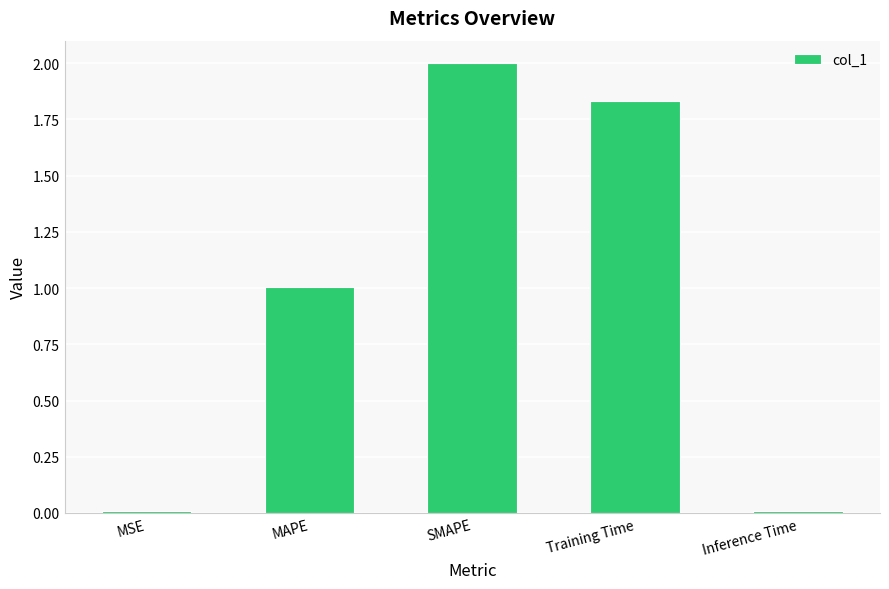

What is the change in value from MAPE to Inference Time?

-1.0